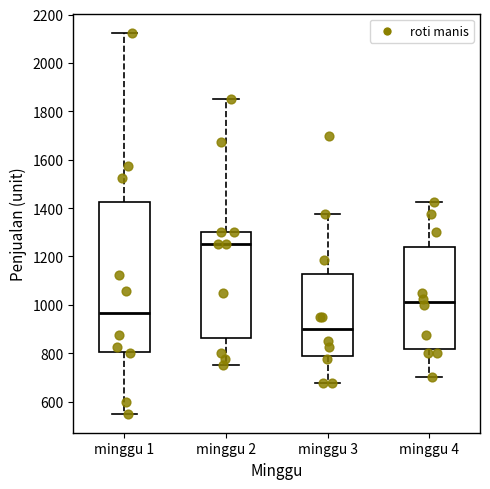

Reading left to right, transcribe this box plot: for each box, give where its median line is, the range the box spans, and where its two whiskers end, as read against the y-axis. The values are not printed on the chart, so give them approximately, as read against the axis.

minggu 1: median 960, box 800 to 1420, whiskers 560 to 2120
minggu 2: median 1260, box 860 to 1300, whiskers 760 to 1860
minggu 3: median 900, box 780 to 1120, whiskers 680 to 1380
minggu 4: median 1020, box 820 to 1240, whiskers 700 to 1420